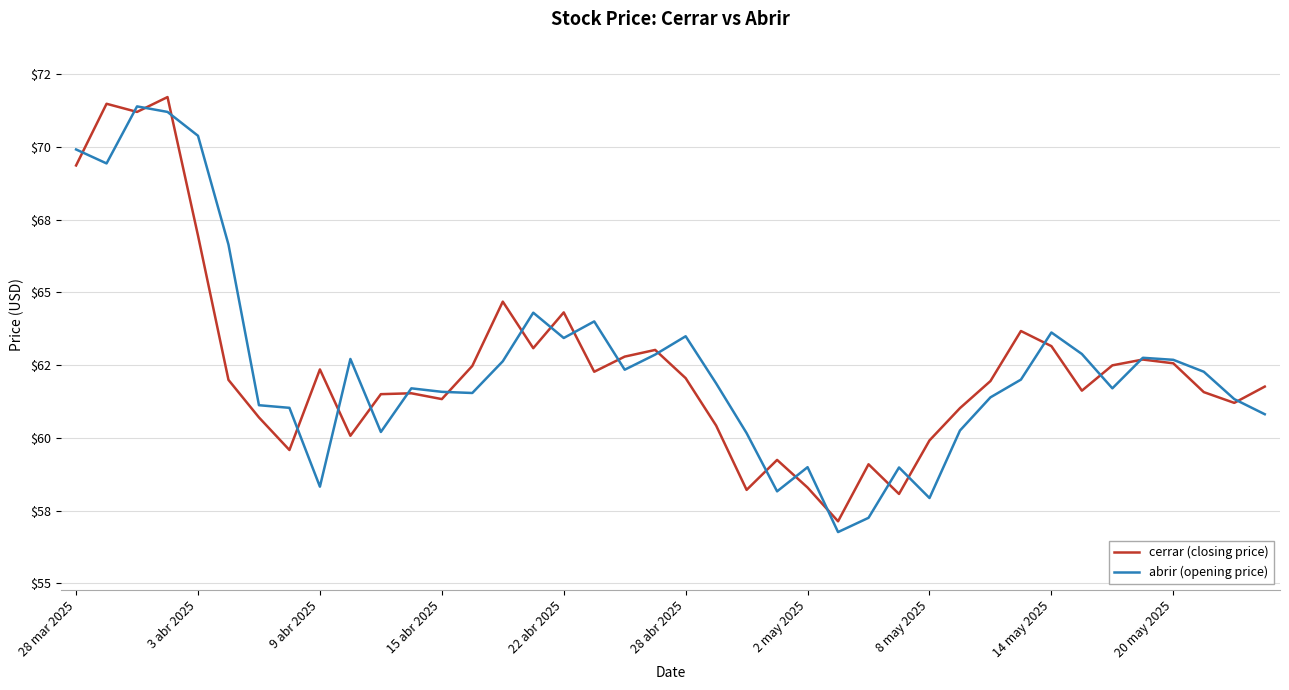

At how many categories does at least one series exceed 69?

5